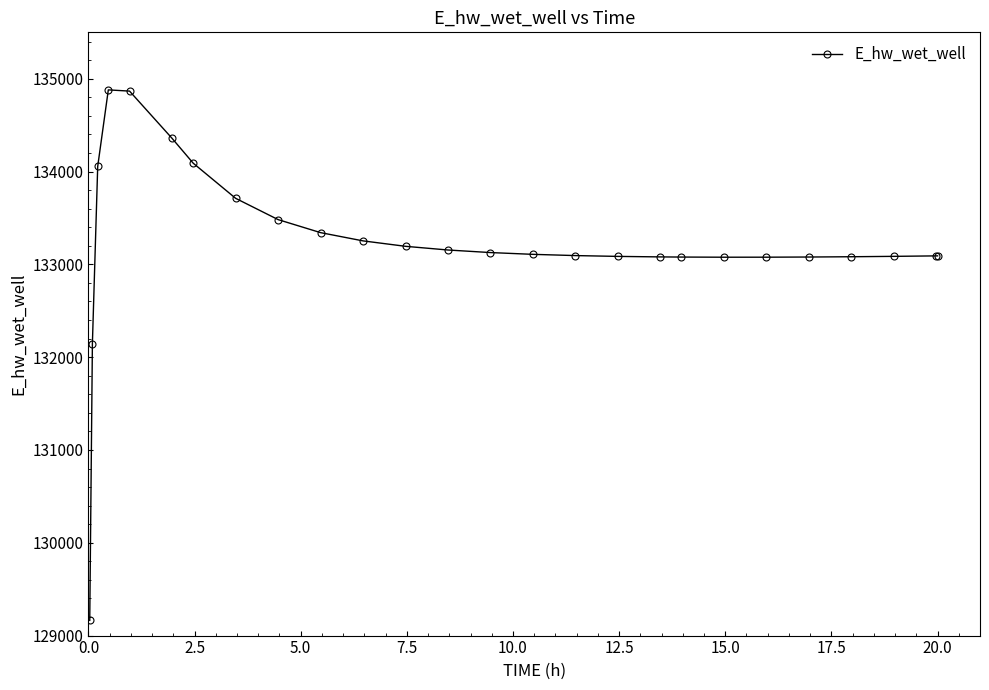

What is the value of the 19th point from the left?

133078.6